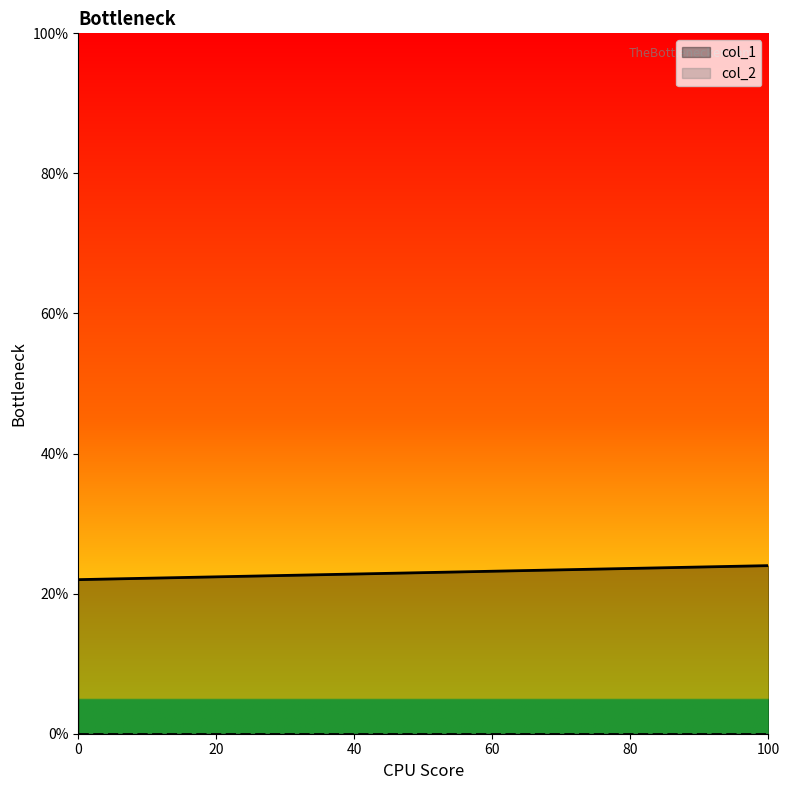

The value of col_1 at 0 is 36. True or false?

False